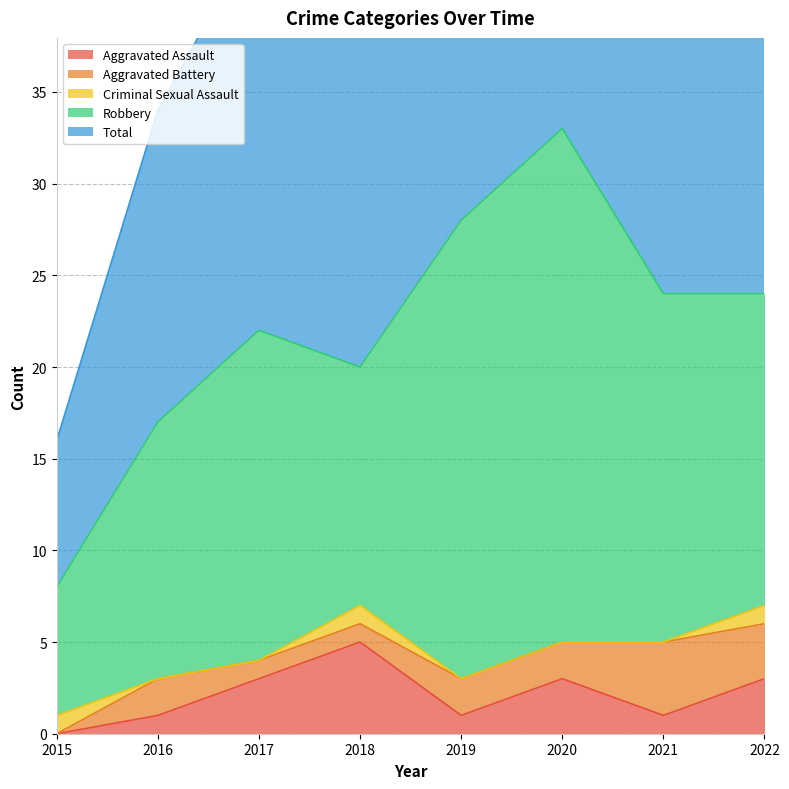

Reading left to right, list all the values displayed in this chart.

Aggravated Assault: 2015=0	2016=1	2017=3	2018=5	2019=1	2020=3	2021=1	2022=3
Aggravated Battery: 2015=0	2016=2	2017=1	2018=1	2019=2	2020=2	2021=4	2022=3
Criminal Sexual Assault: 2015=1	2016=0	2017=0	2018=1	2019=0	2020=0	2021=0	2022=1
Robbery: 2015=7	2016=14	2017=18	2018=13	2019=25	2020=28	2021=19	2022=17
Total: 2015=8	2016=17	2017=22	2018=20	2019=28	2020=33	2021=24	2022=24